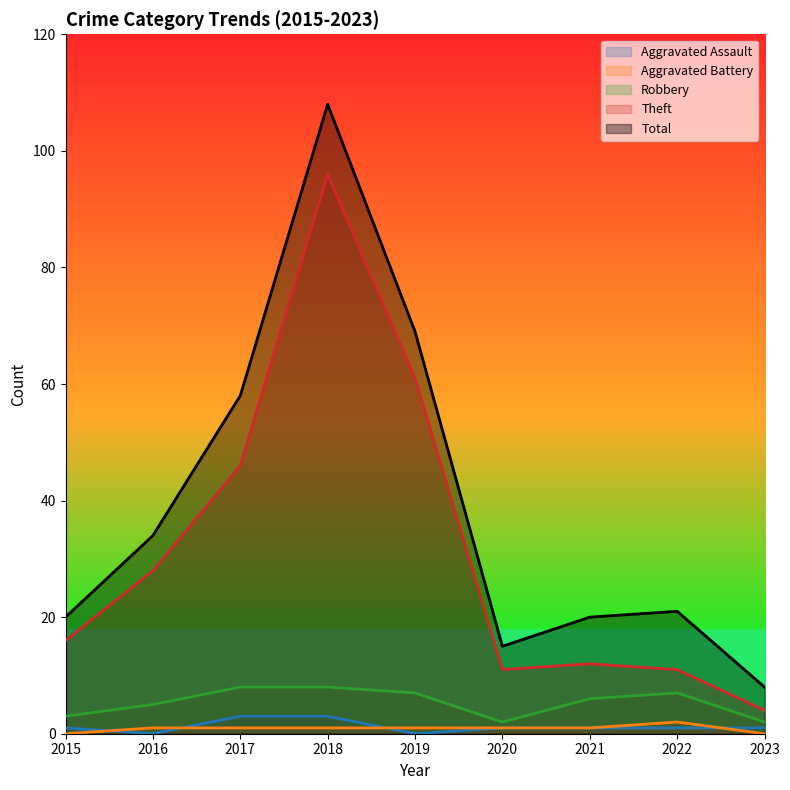

Rank the series by their maximum value, from highest to lowest.

Total, Theft, Robbery, Aggravated Assault, Aggravated Battery